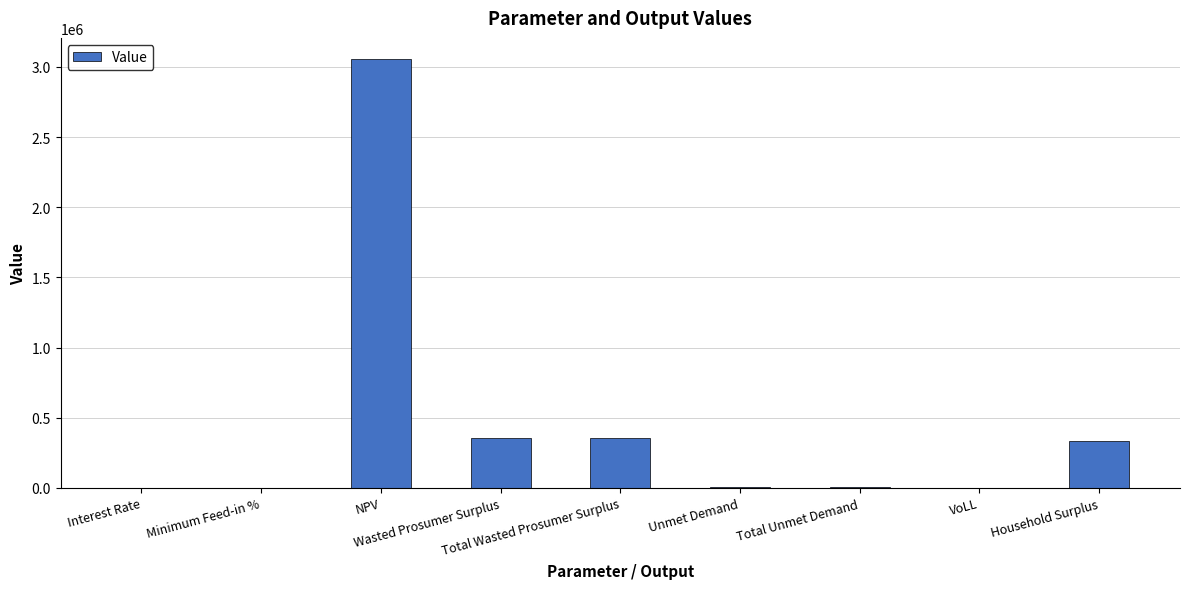

What is the maximum value shown in the chart?

3054683.1